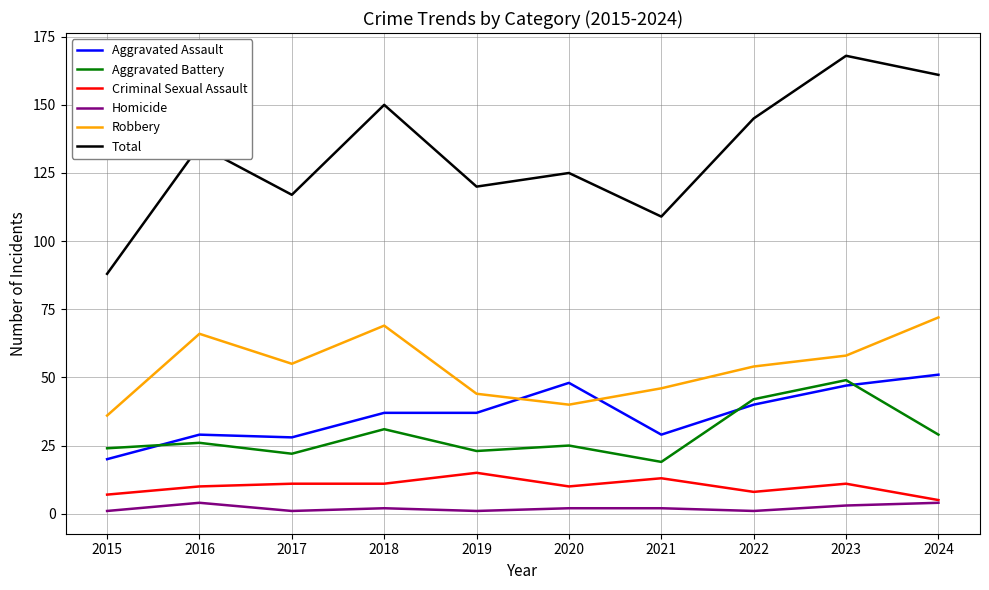

Reading left to right, list all the values displayed in this chart.

Aggravated Assault: 20	29	28	37	37	48	29	40	47	51
Aggravated Battery: 24	26	22	31	23	25	19	42	49	29
Criminal Sexual Assault: 7	10	11	11	15	10	13	8	11	5
Homicide: 1	4	1	2	1	2	2	1	3	4
Robbery: 36	66	55	69	44	40	46	54	58	72
Total: 88	135	117	150	120	125	109	145	168	161